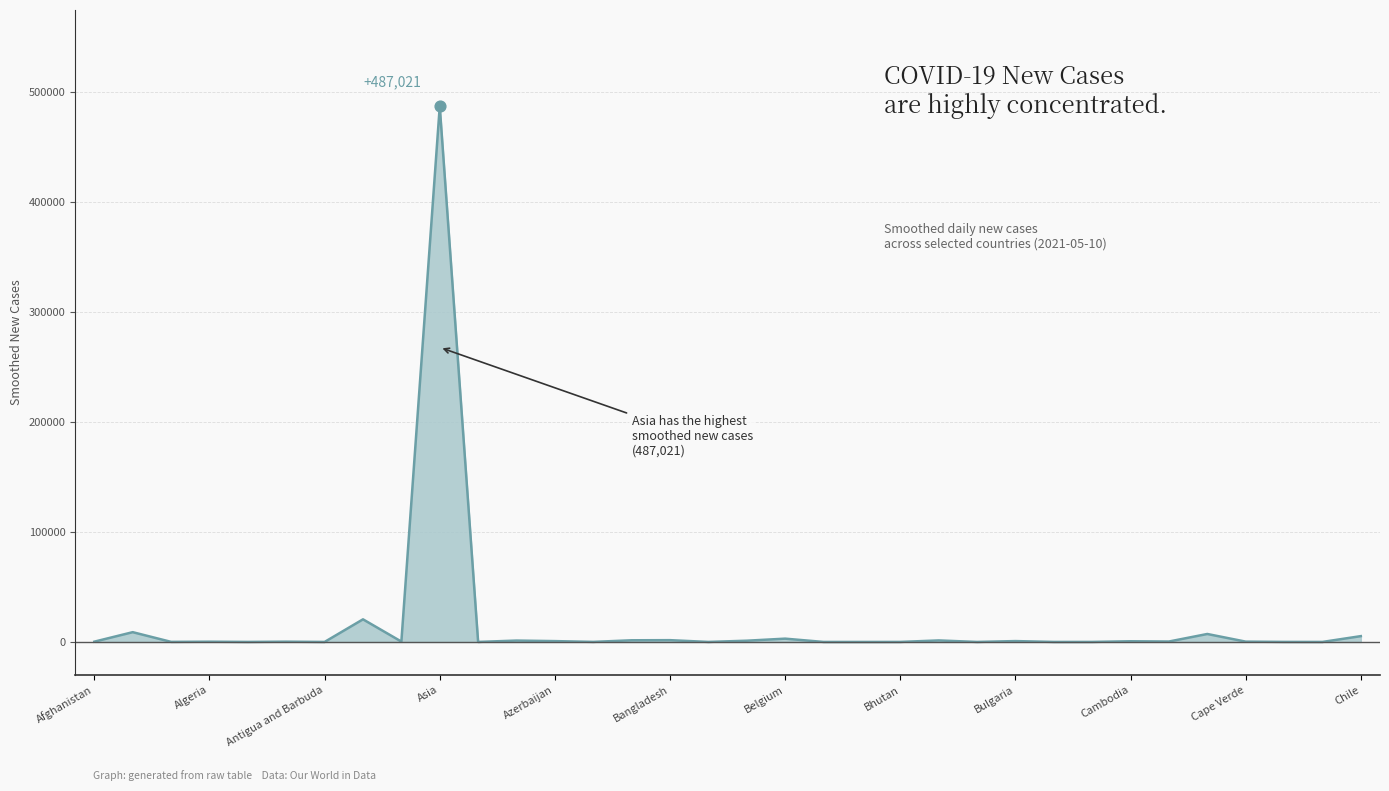

What is the greatest value displayed?

487020.6